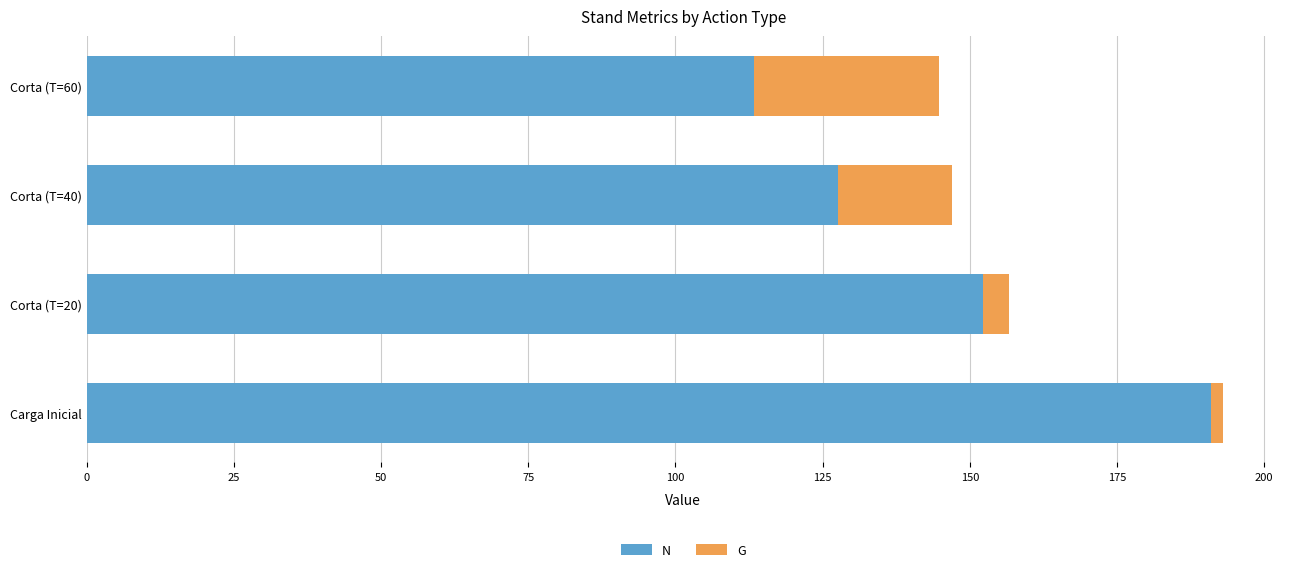

What is the difference between the maximum and minimum values in the N series?

77.7